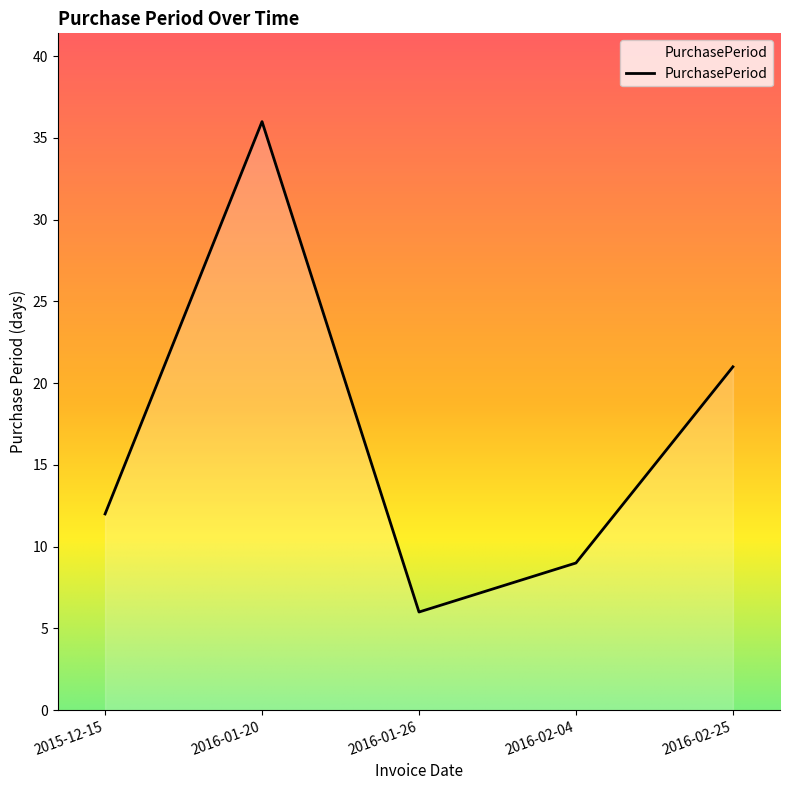

Count the number of categories in the chart.

5